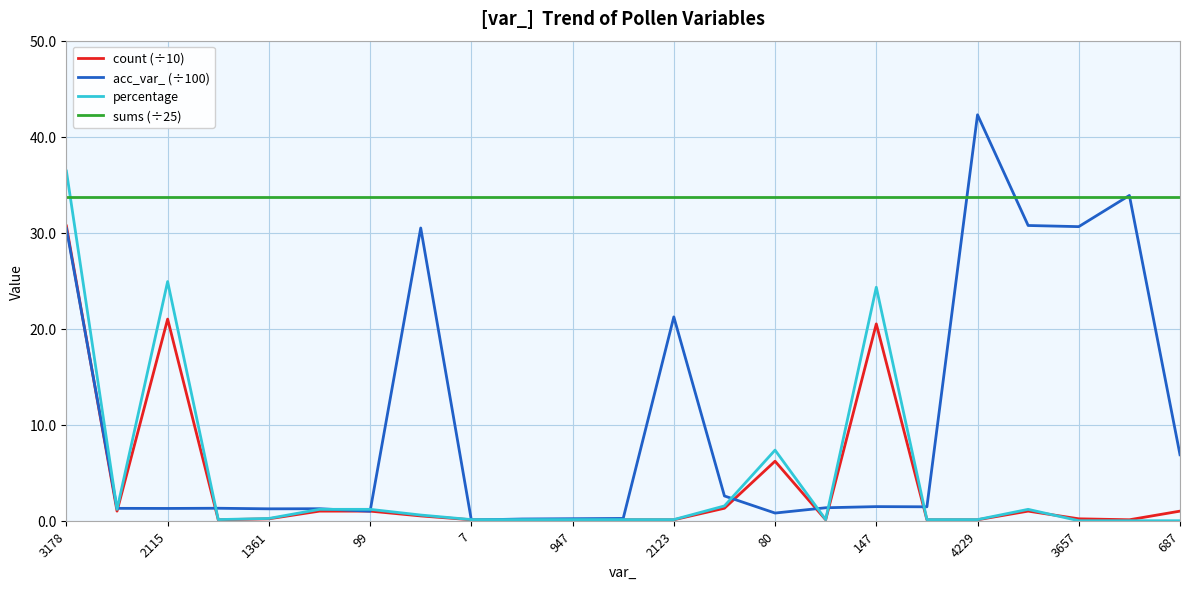

Which series has the largest total across all categories?

sums (÷25)